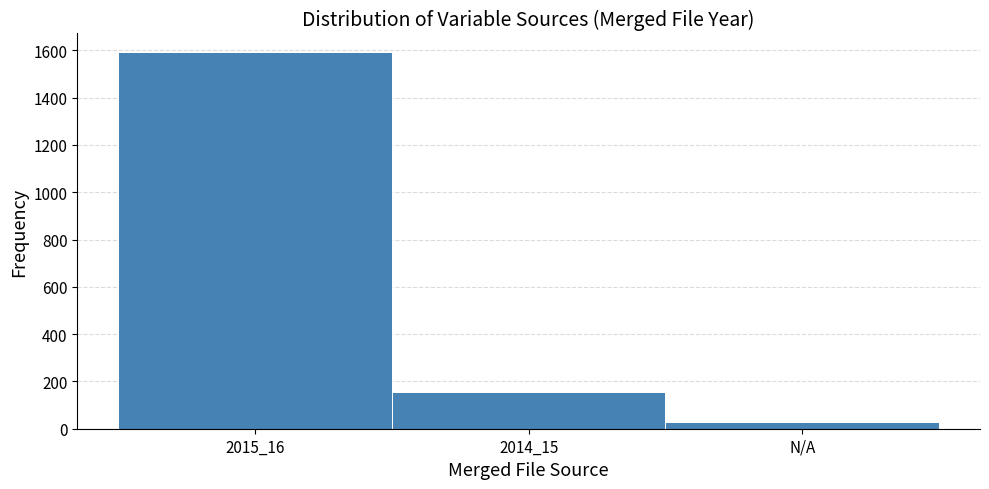

Reading right to left, transcribe all the data shown in this chart.

30	155	1592